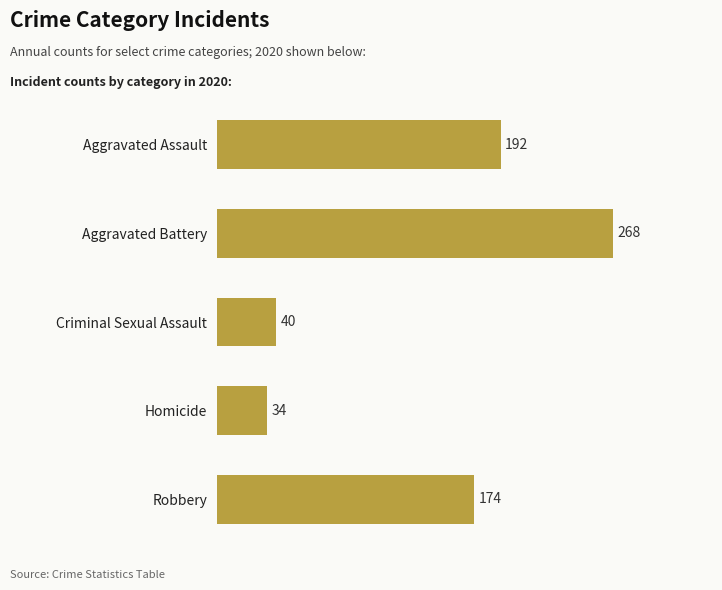

Which label corresponds to the largest value in the chart?

Aggravated Battery